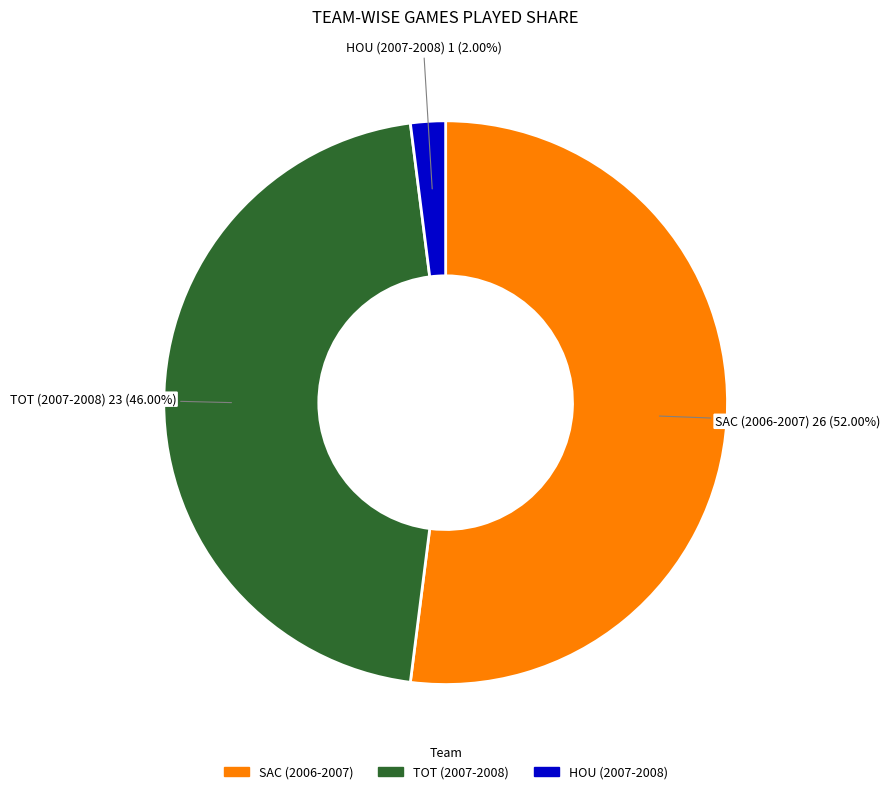

To the nearest percent, what percentage of the pie is TOT (2007-2008)?

46%